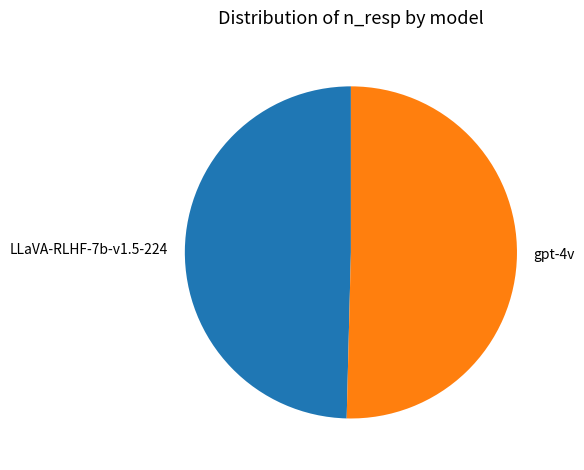

Between LLaVA-RLHF-7b-v1.5-224 and gpt-4v, which is larger?

gpt-4v